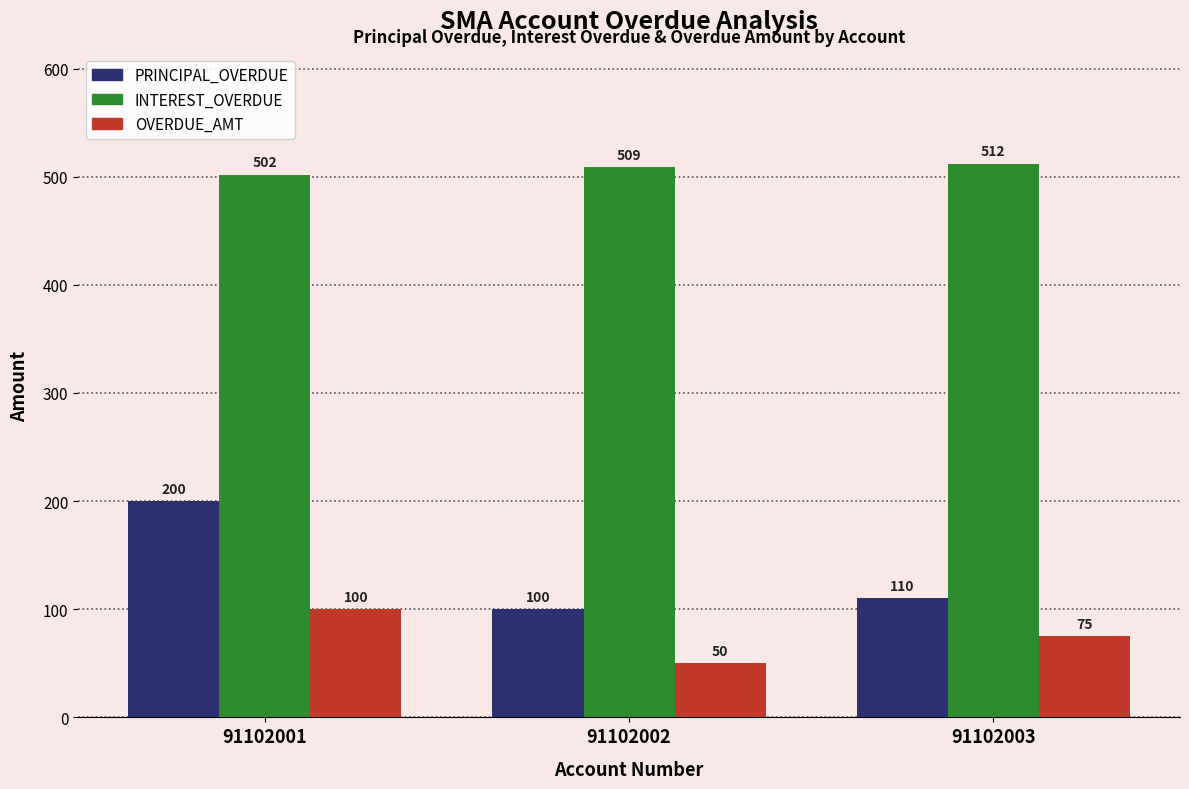

Reading left to right, extract all data points from this chart.

PRINCIPAL_OVERDUE: 200	100	110
INTEREST_OVERDUE: 502	509	512
OVERDUE_AMT: 100	50	75